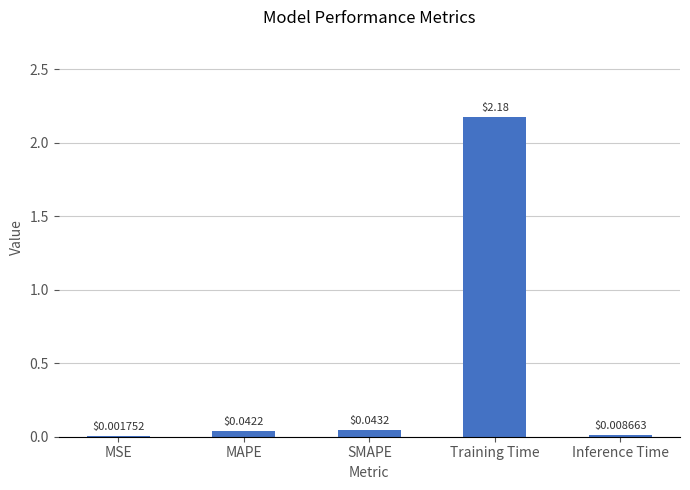

Which has a higher value, Training Time or MSE?

Training Time